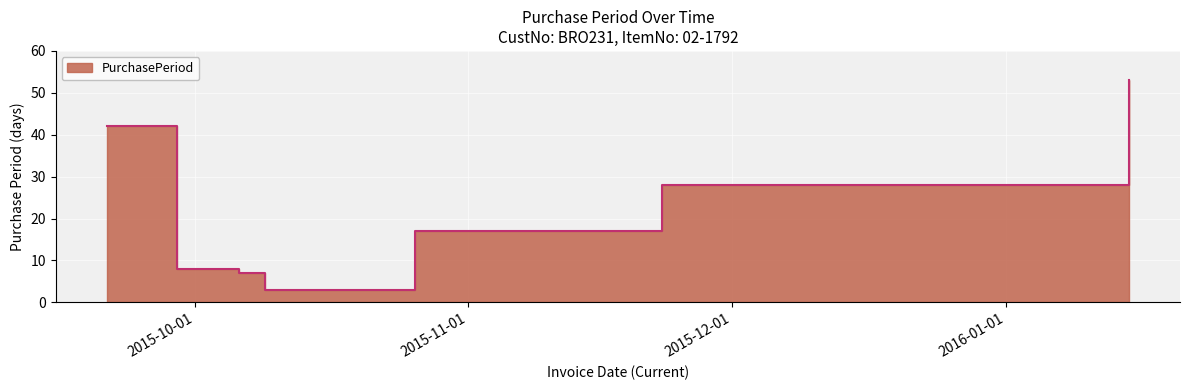

List the labels in order of value, largest first.

2016-01-15, 2015-09-21, 2015-11-23, 2015-10-26, 2015-09-29, 2015-10-06, 2015-10-09